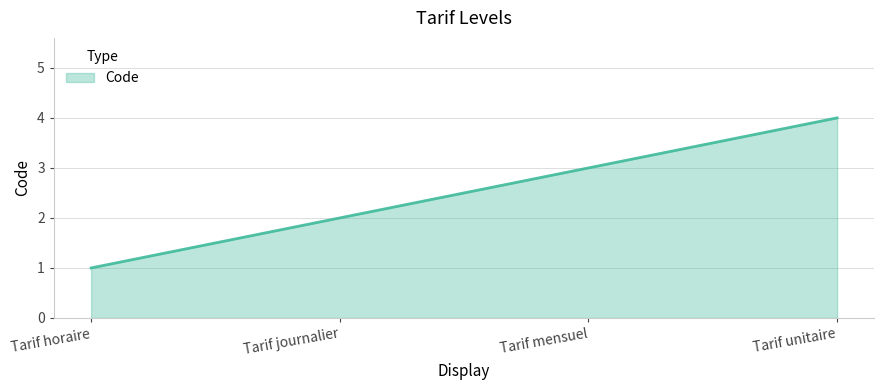

Rank the categories by value from lowest to highest.

Tarif horaire, Tarif journalier, Tarif mensuel, Tarif unitaire